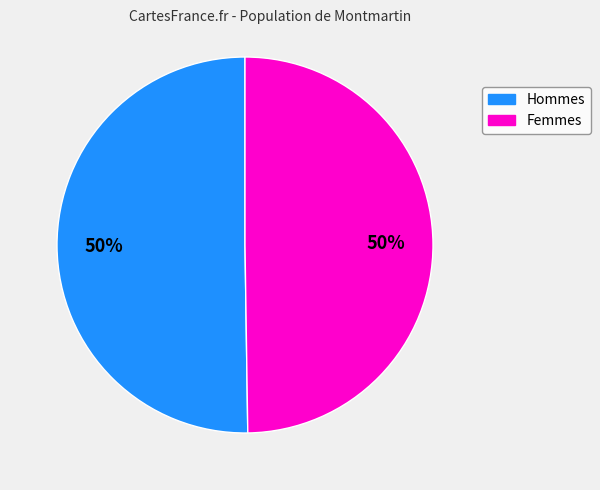

The Femmes slice represents 50% of the pie. True or false?

True